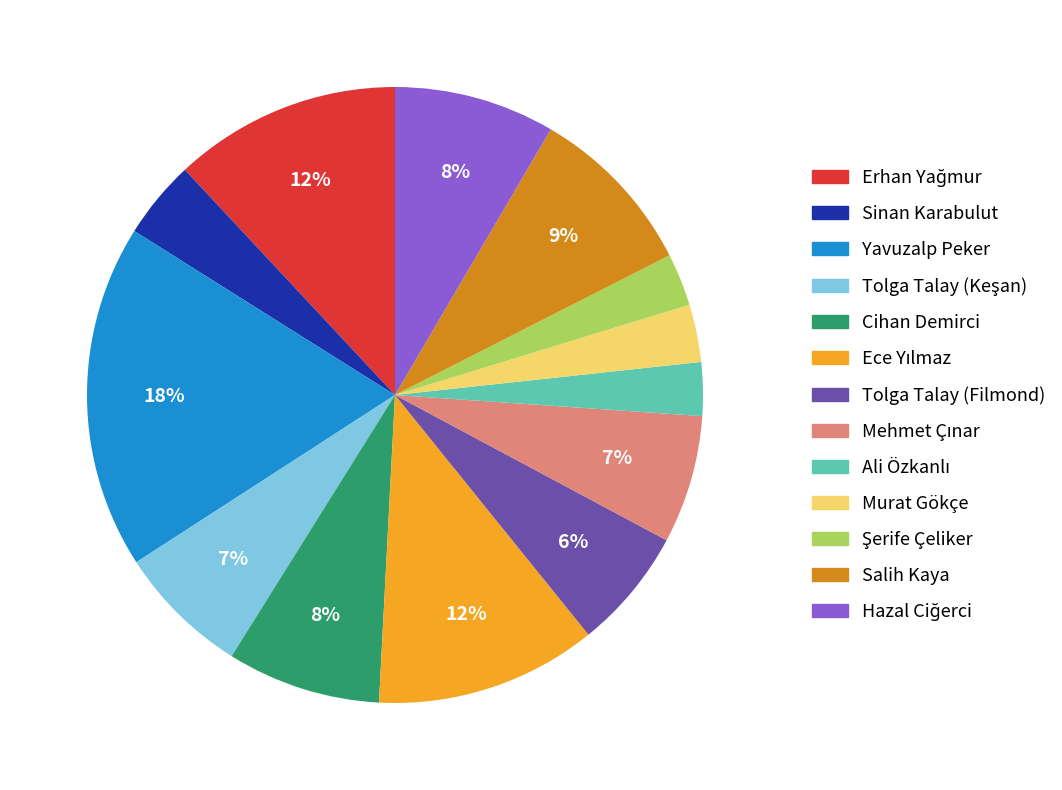

Does Tolga Talay (Filmond) represent more than half of the total?

No